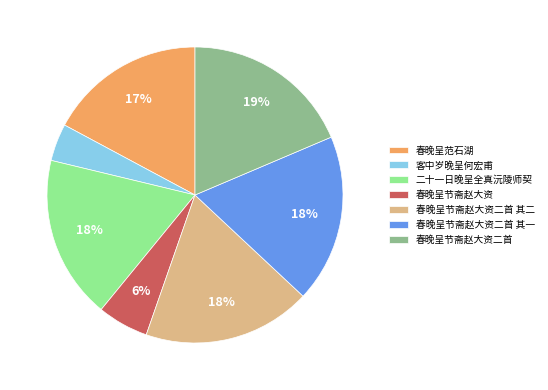

Is 春晚呈节斋赵大资二首 其二 the majority of the pie?

No